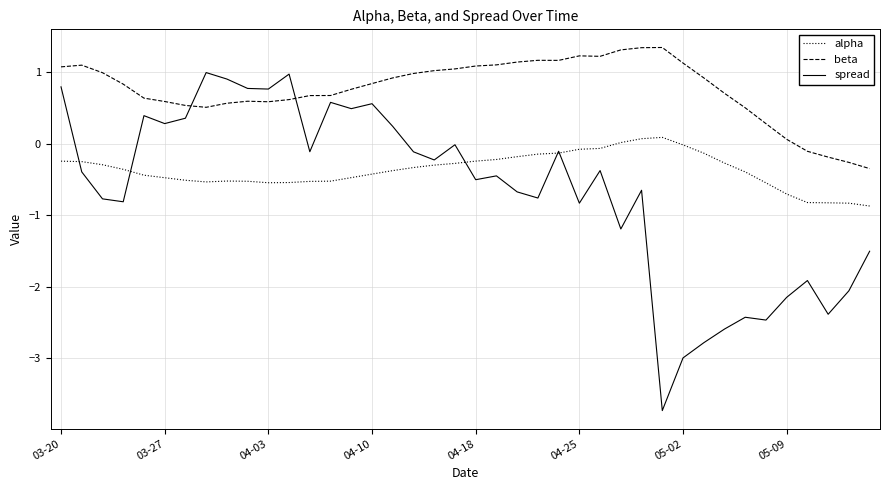

Which series has the widest spread of values?

spread